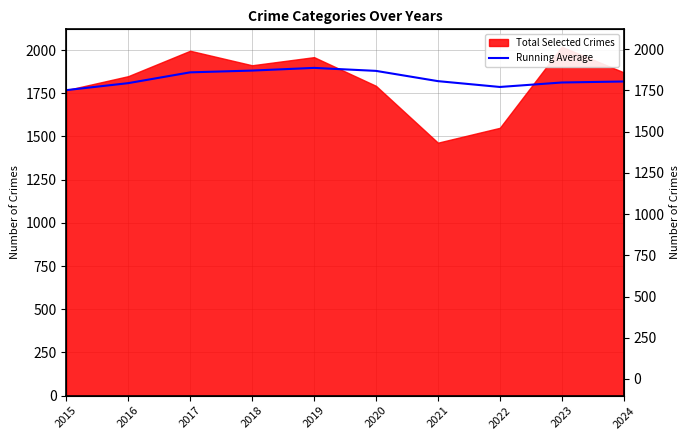

At which label does the data first exceed 1820?

2017